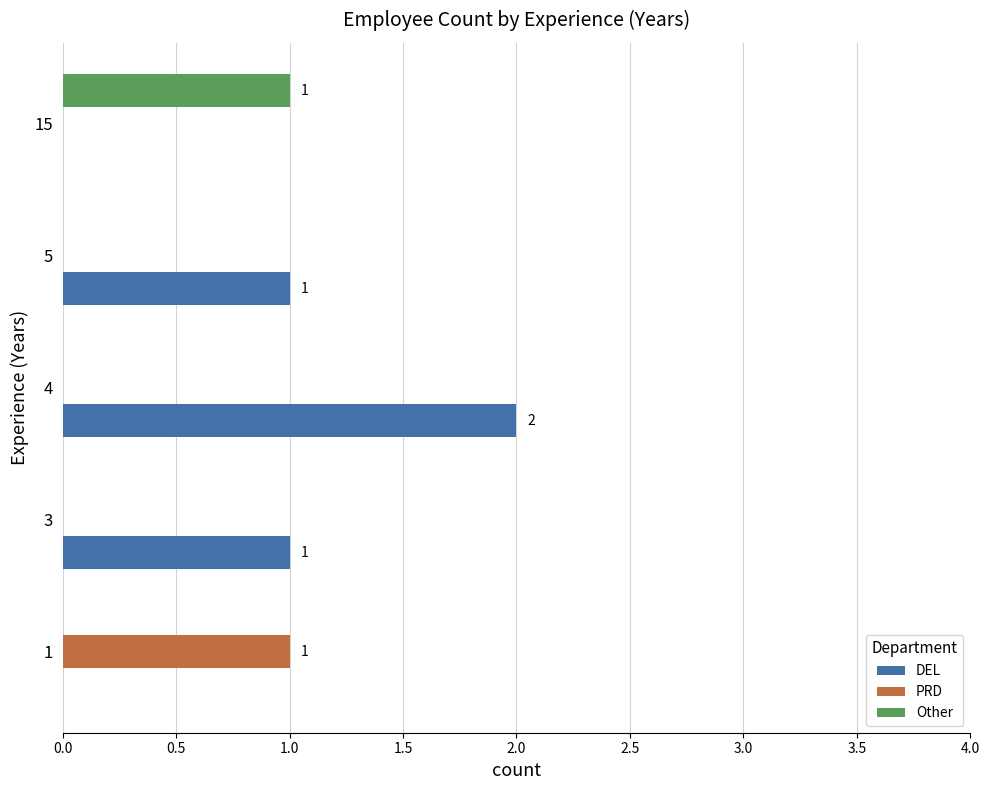

Between 3 and 4, which series saw the biggest shift?

DEL